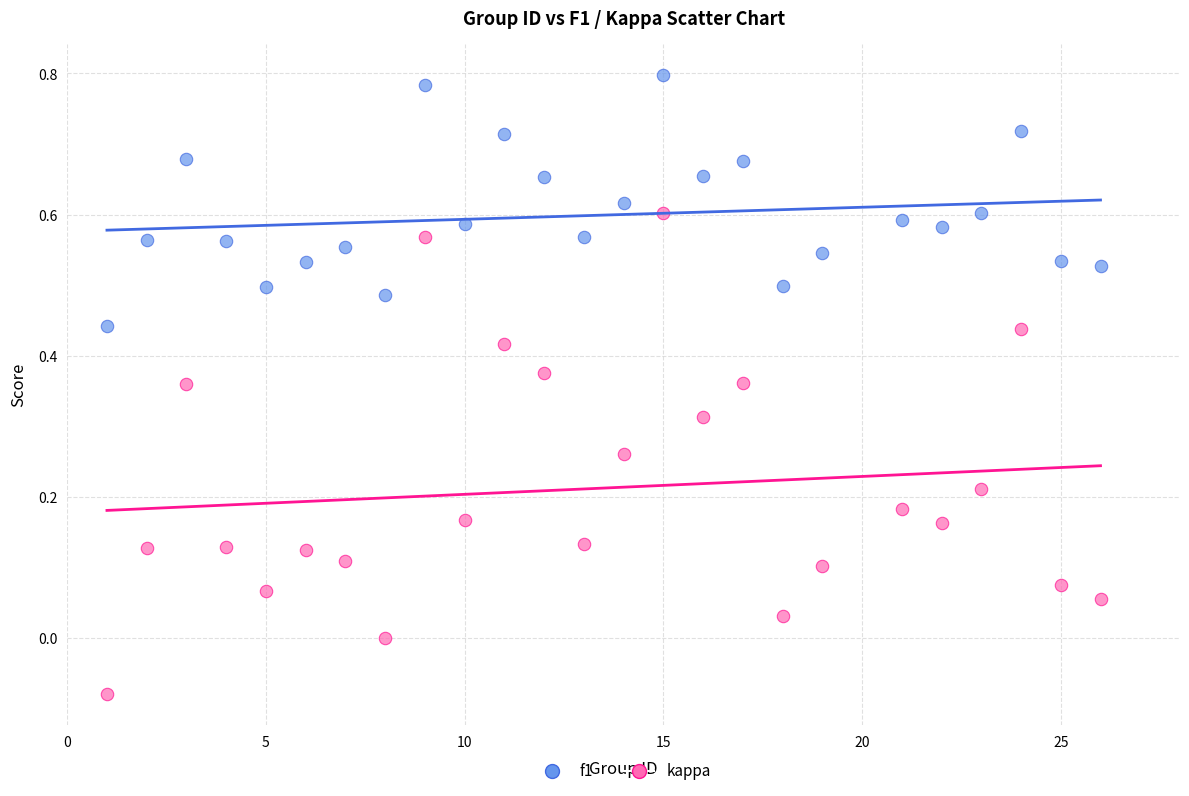

Which series has the widest spread of Y values?

kappa